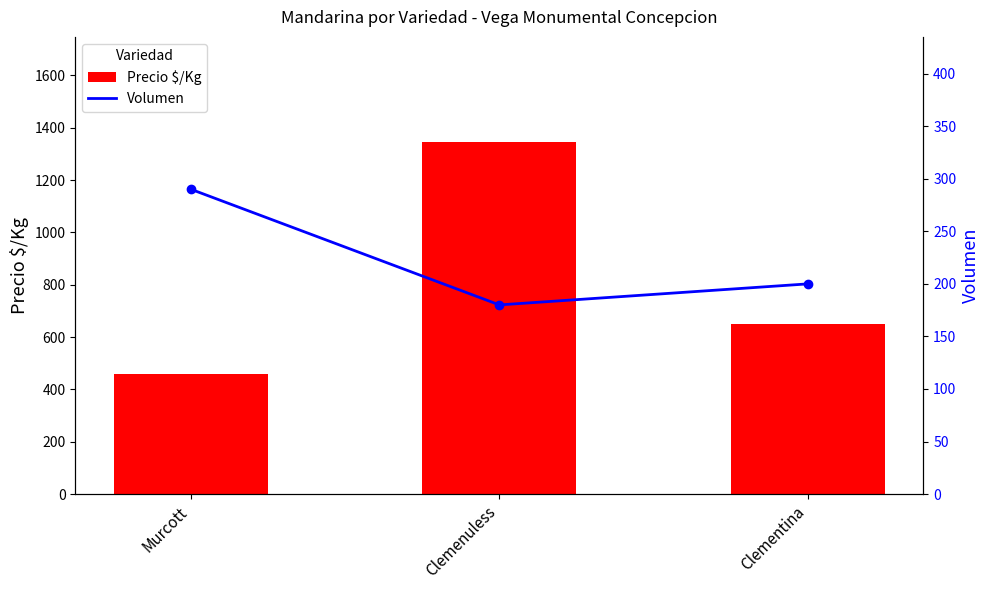

Reading left to right, transcribe all the data shown in this chart.

Precio $/Kg: 458	1344	650
Volumen: 290	180	200